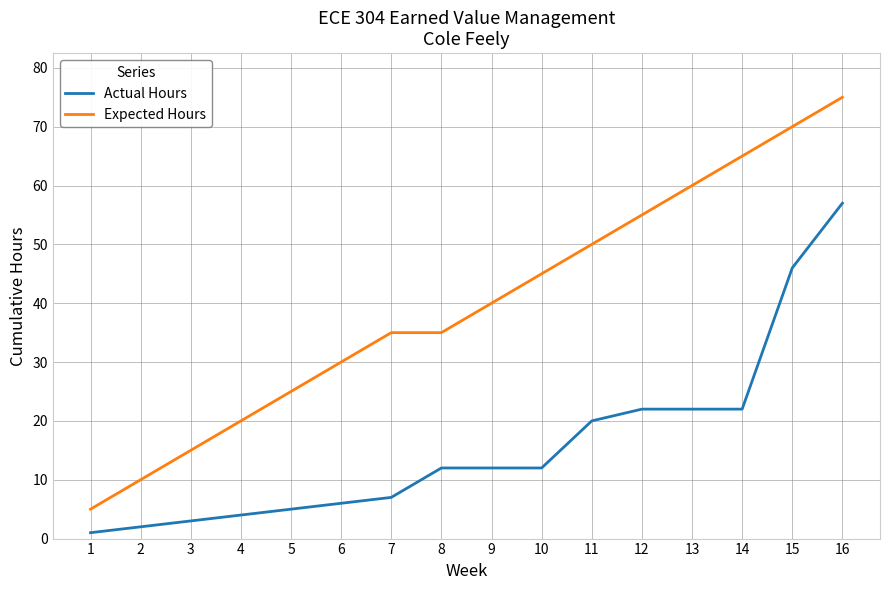

The value of Expected Hours at 14 is 41. True or false?

False